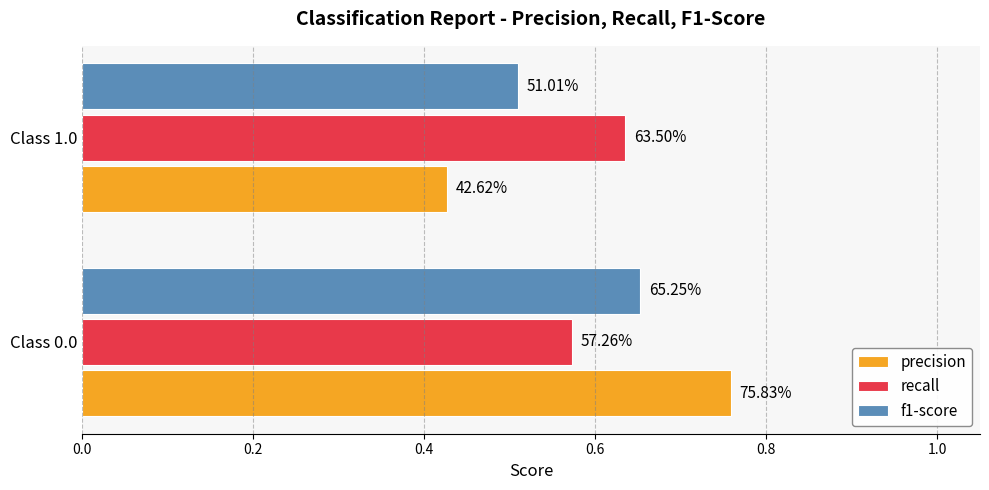

What is the value of the f1-score bar at the 1st from the left?

0.7